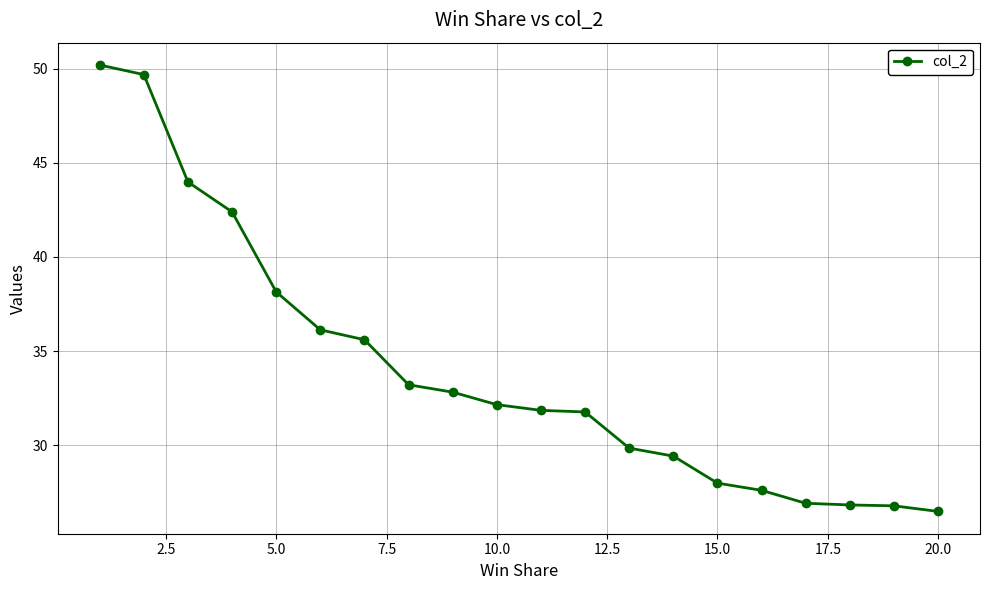

What is the difference between the second highest and second lowest values?

22.9